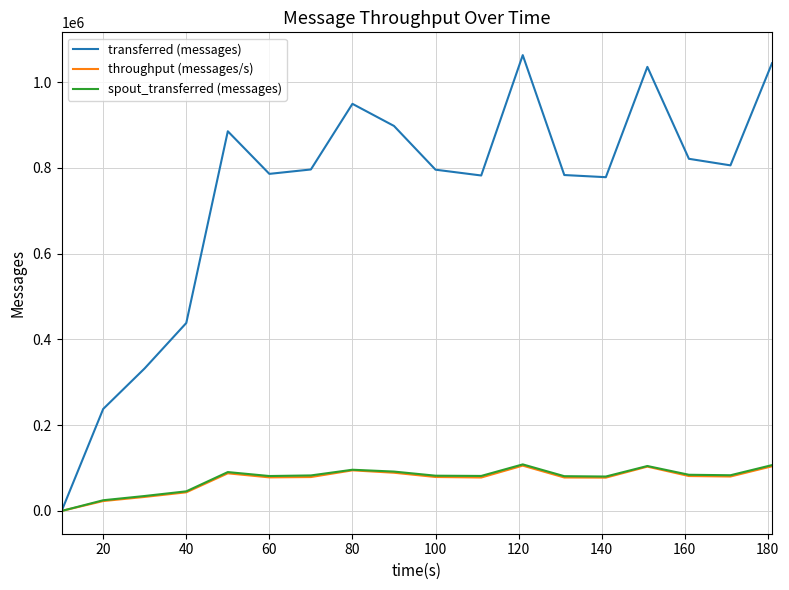

Which series has the largest total across all categories?

transferred (messages)